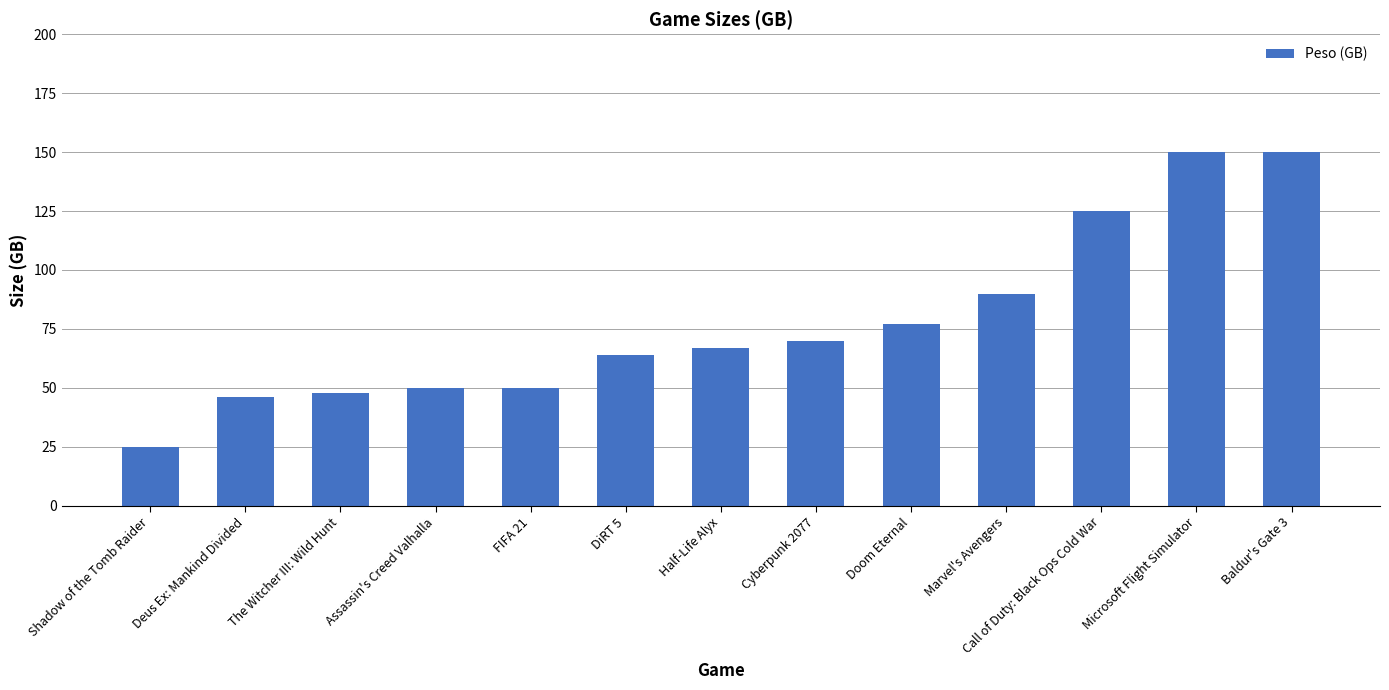

What is the change in value from DiRT 5 to Doom Eternal?

+13.0